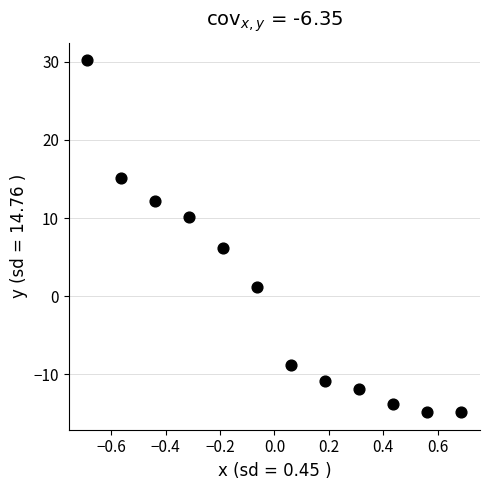

What is the range of Y values (max minus min)?

45.0